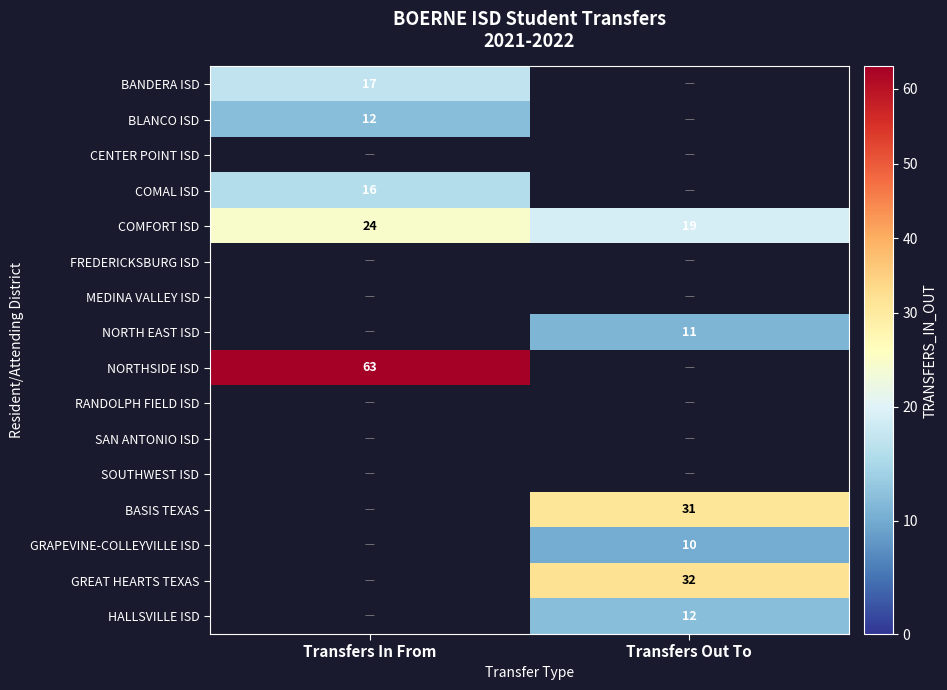

True or false: GREAT HEARTS TEXAS has a value of 32 at Transfers Out To.

True